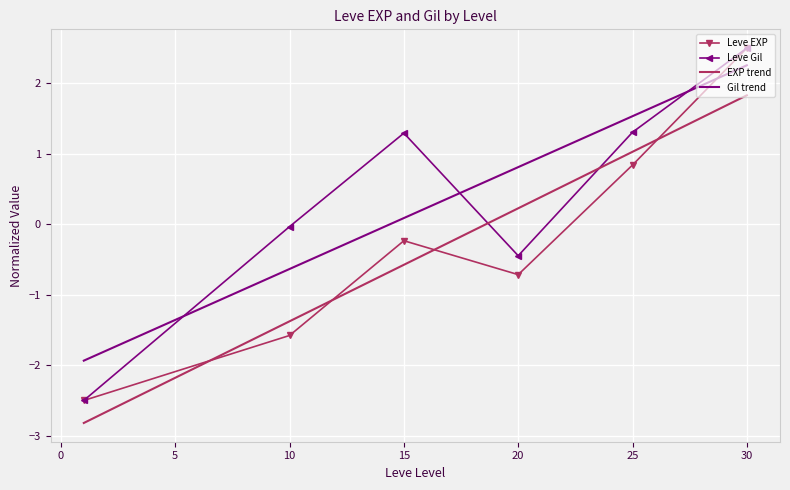

True or false: Gil trend and EXP trend cross at least once.

False